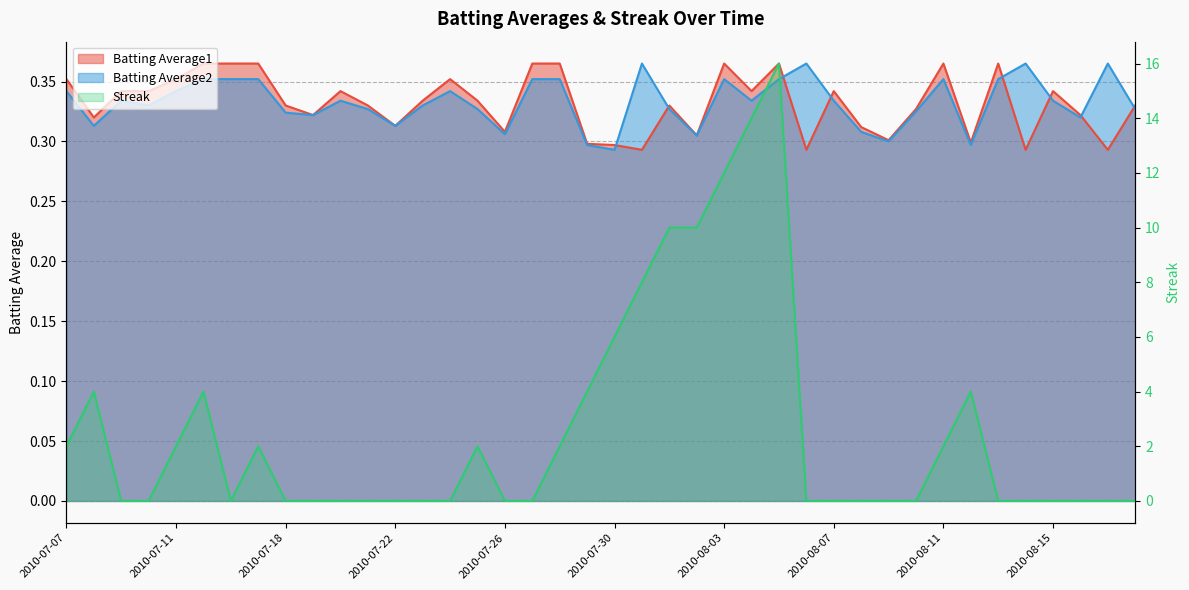

True or false: Batting Average1 has a value of 0.4 at 2010-07-29.

False